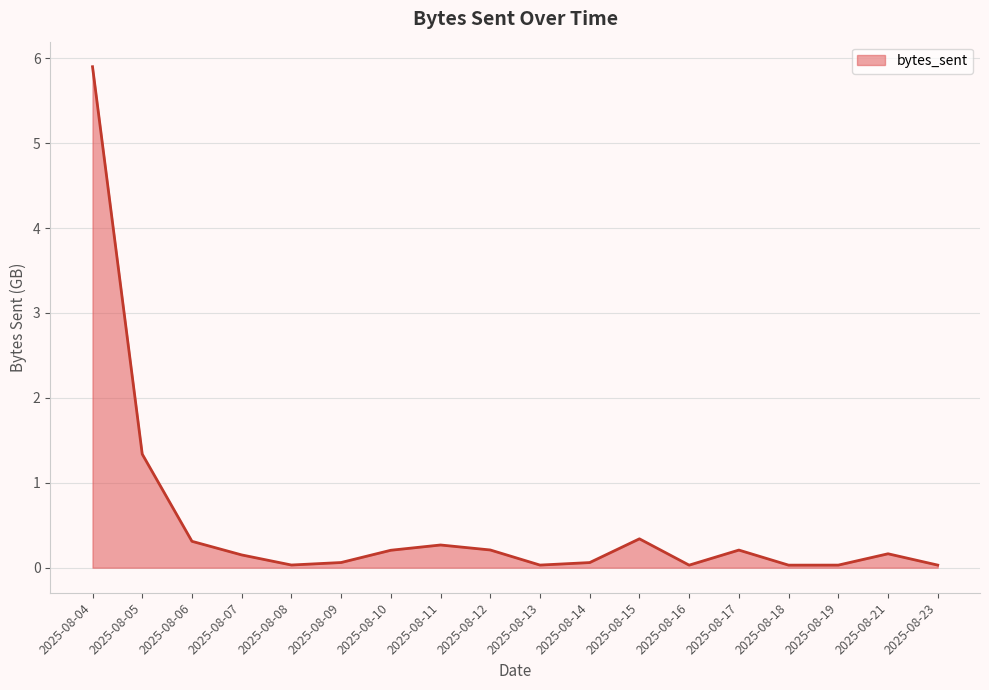

What is the average value?

0.5